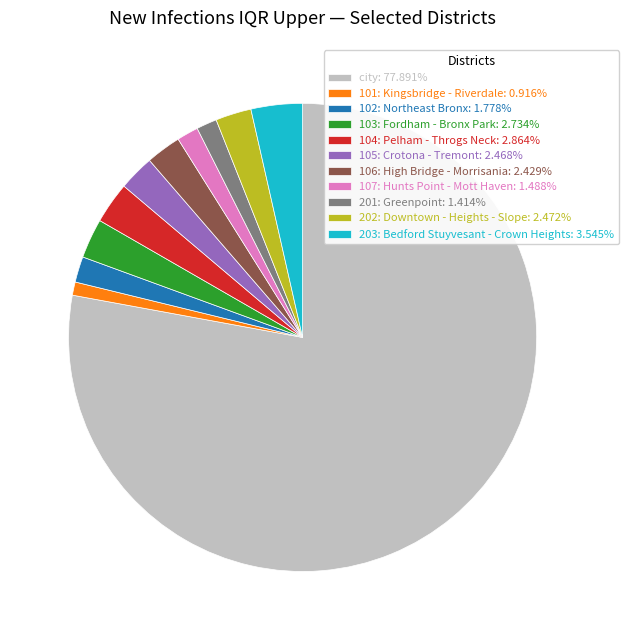

The 103: Fordham - Bronx Park slice represents 10% of the pie. True or false?

False